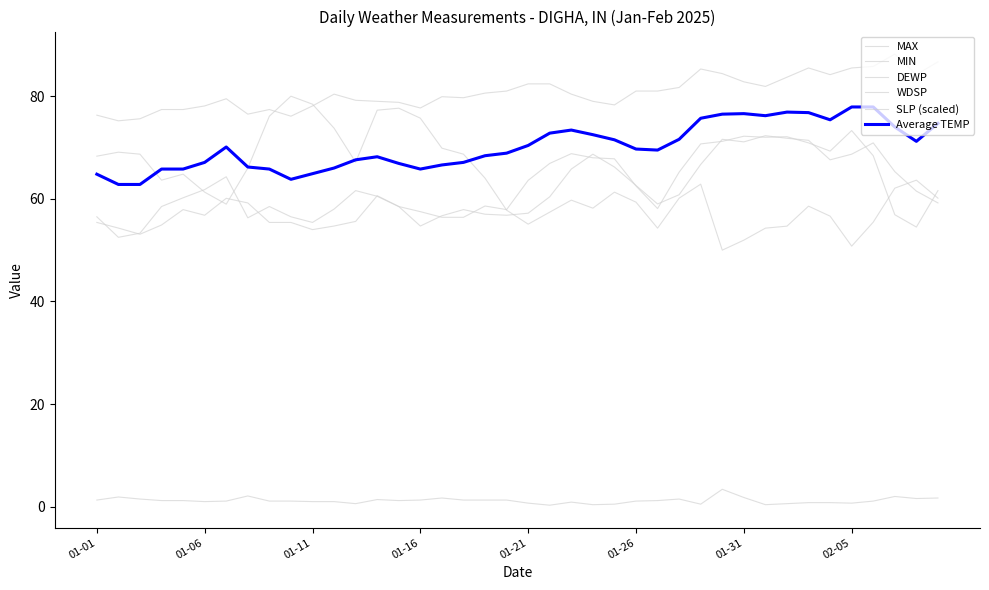

Does the chart display data point markers on the line(s)?

No